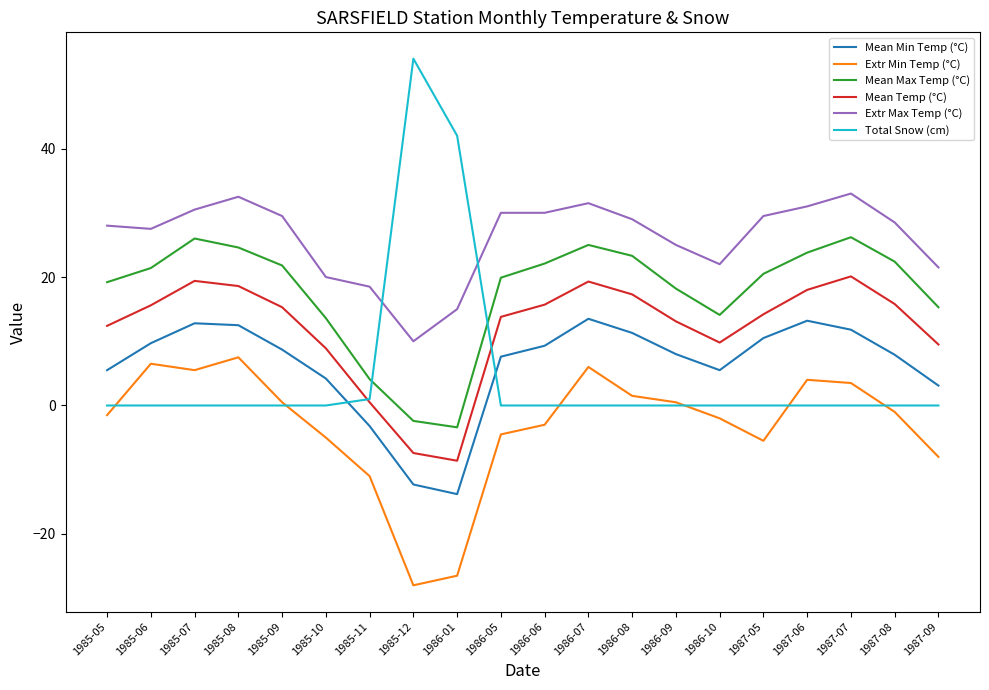

At which category does Mean Min Temp (°C) reach its first local valley?

1986-01